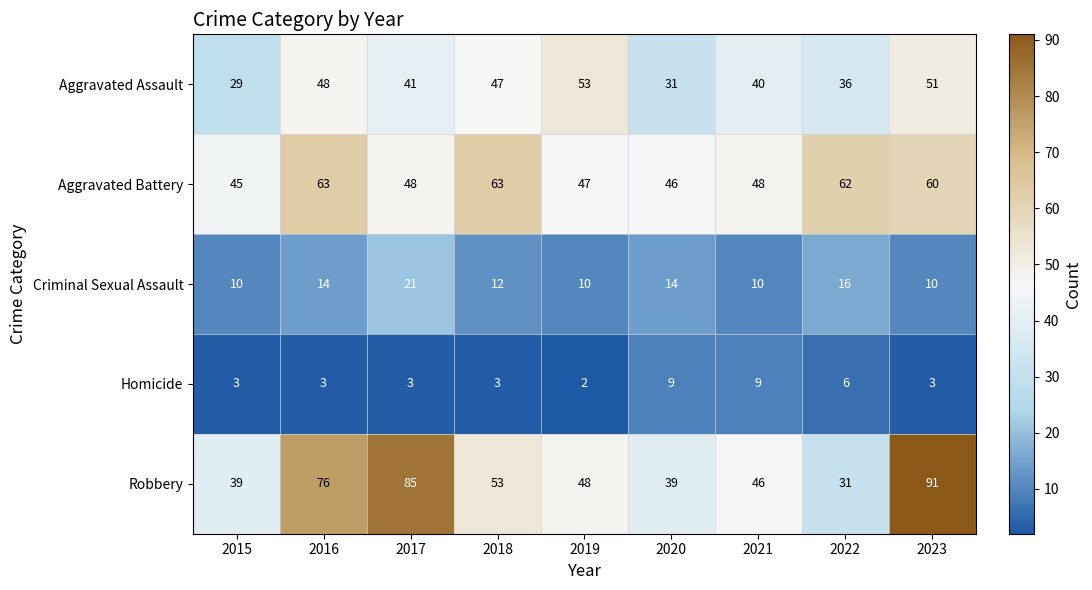

At how many categories does at least one series exceed 60?

5